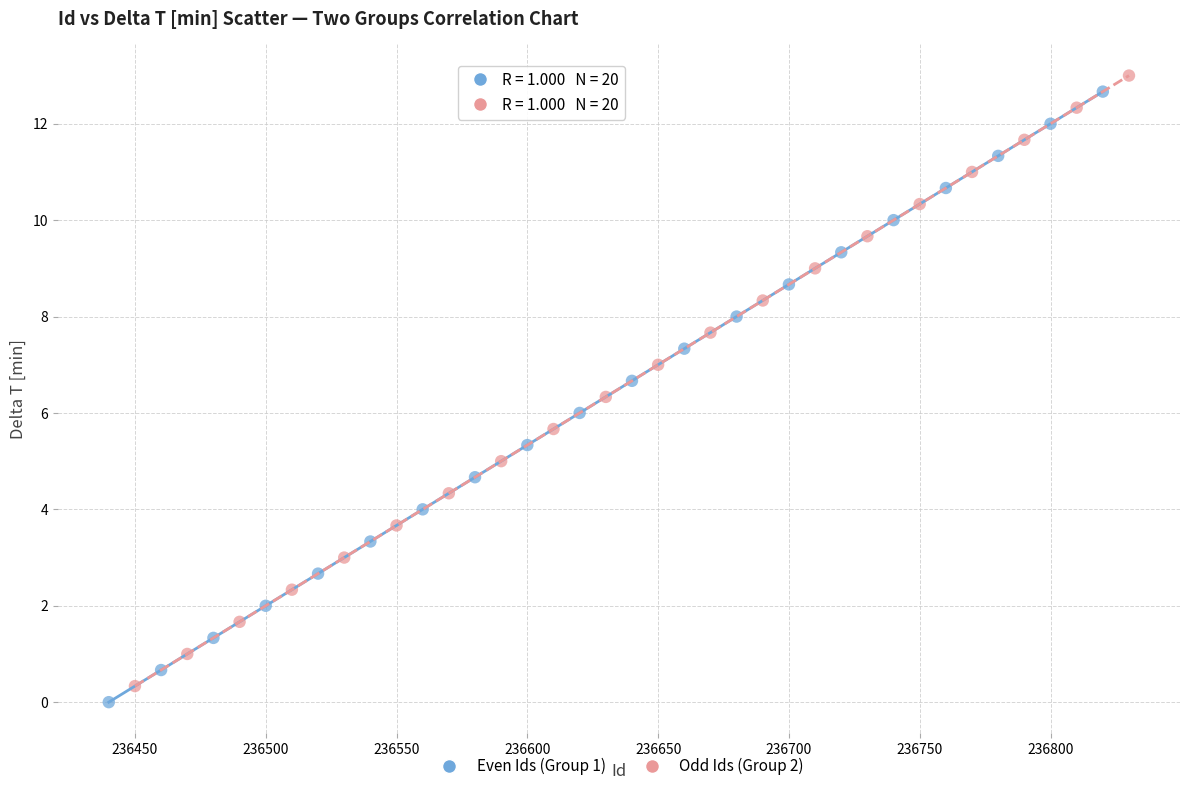

What are all the series names shown in the legend?

Even Ids (Group 1), Odd Ids (Group 2)